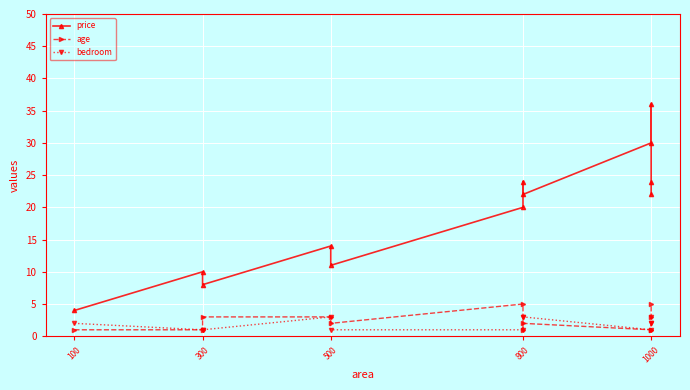

What is the value of the age point at the 10th from the left?

1